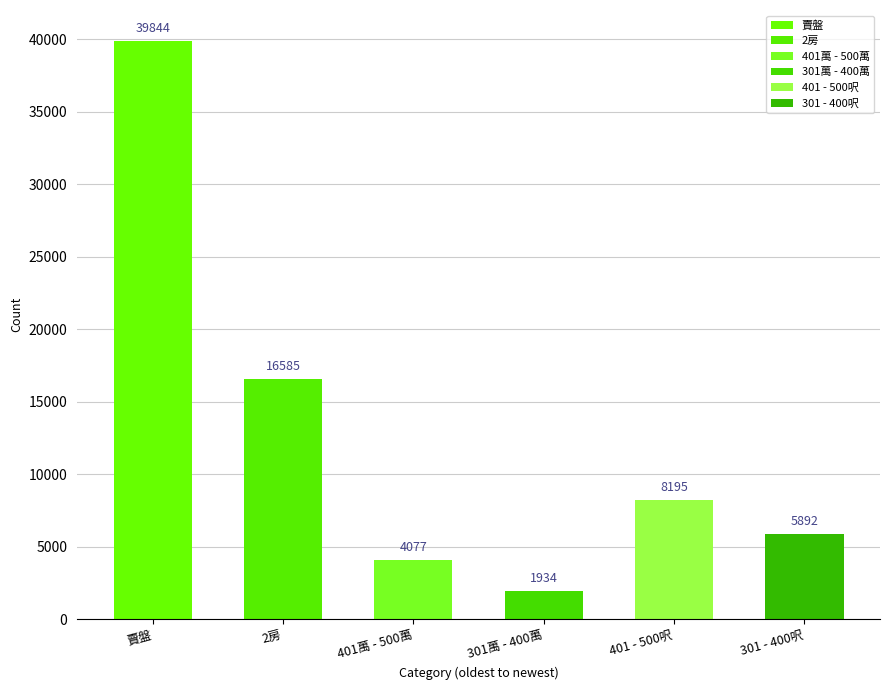

Rank the series by their maximum value, from highest to lowest.

賣盤, 2房, 401 - 500呎, 301 - 400呎, 401萬 - 500萬, 301萬 - 400萬